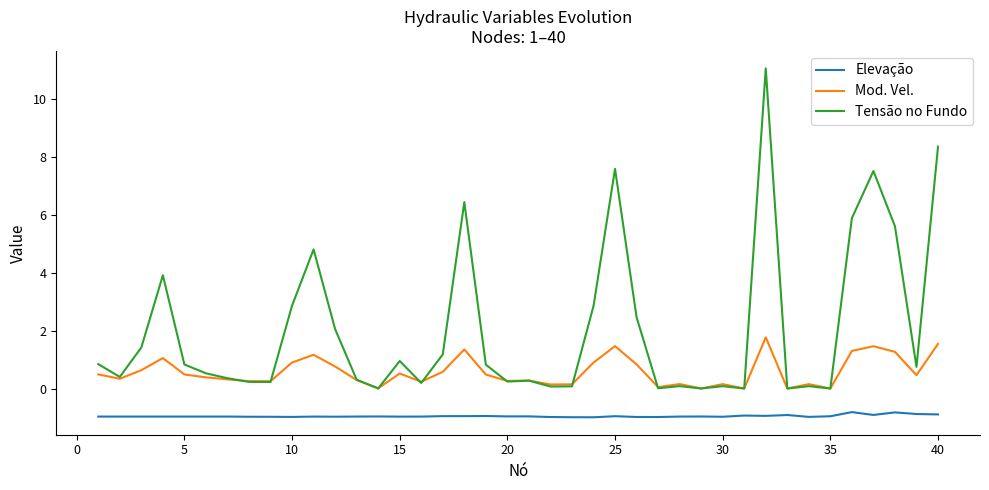

What is the sum of all Tensão no Fundo values?

81.3